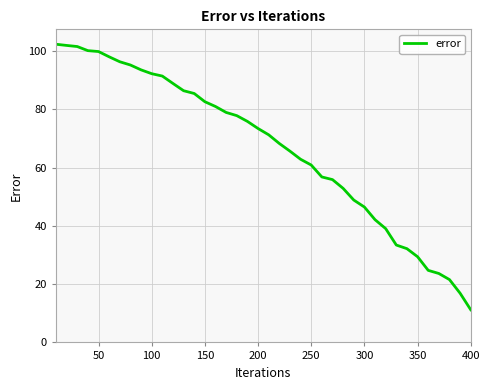

What is the difference between the maximum and minimum values?

91.2